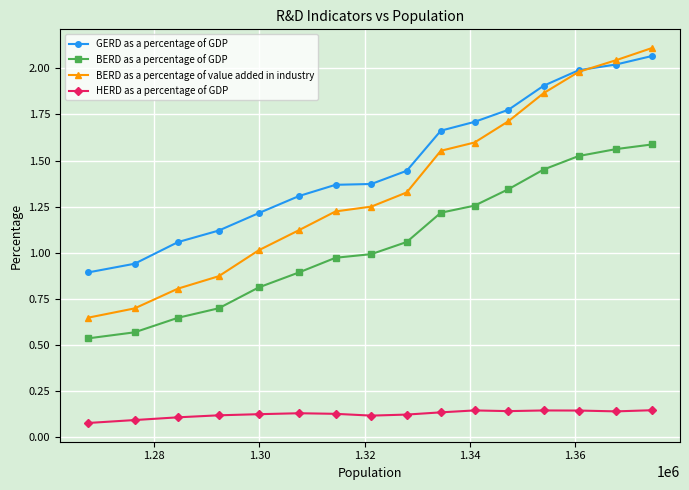

Which series has the largest total across all categories?

GERD as a percentage of GDP